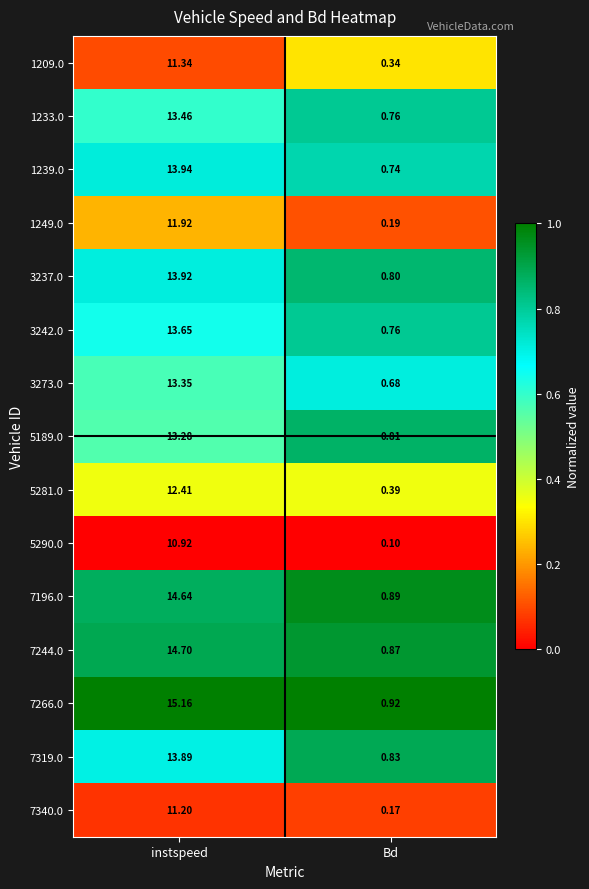

Which label corresponds to the smallest value in the chart?

Bd